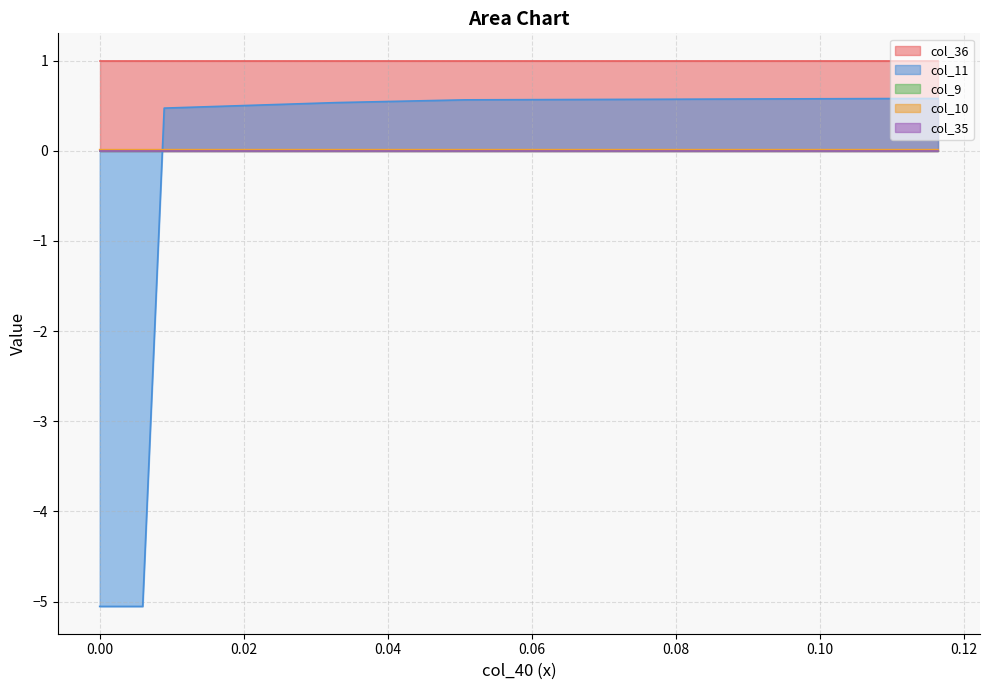

At how many categories does at least one series exceed 0?

40